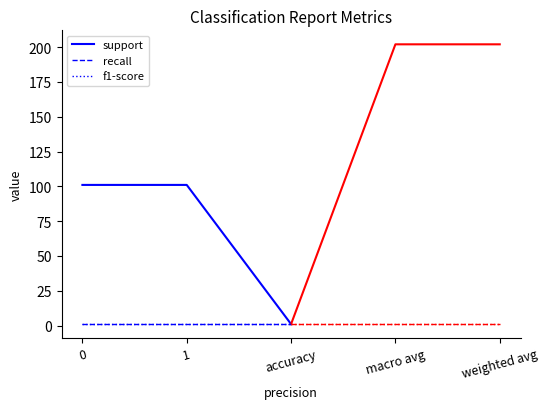

Which series changed the most between 0 and accuracy?

support